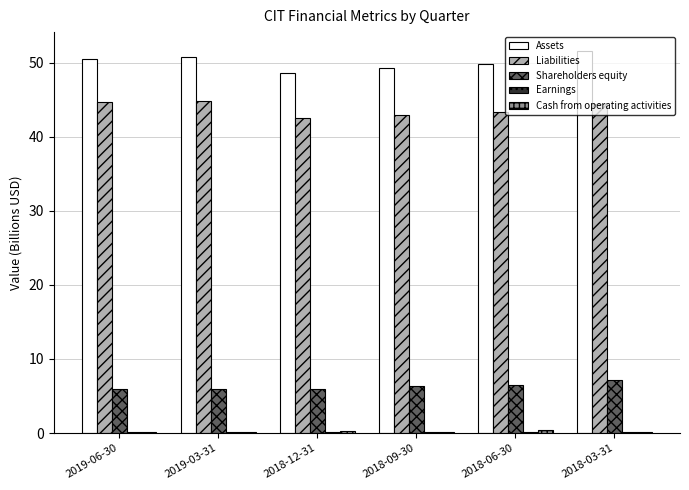

Which series has the largest total across all categories?

Assets